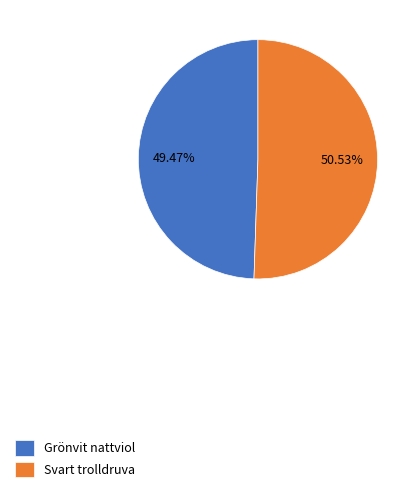

Count the number of slices in the pie.

2